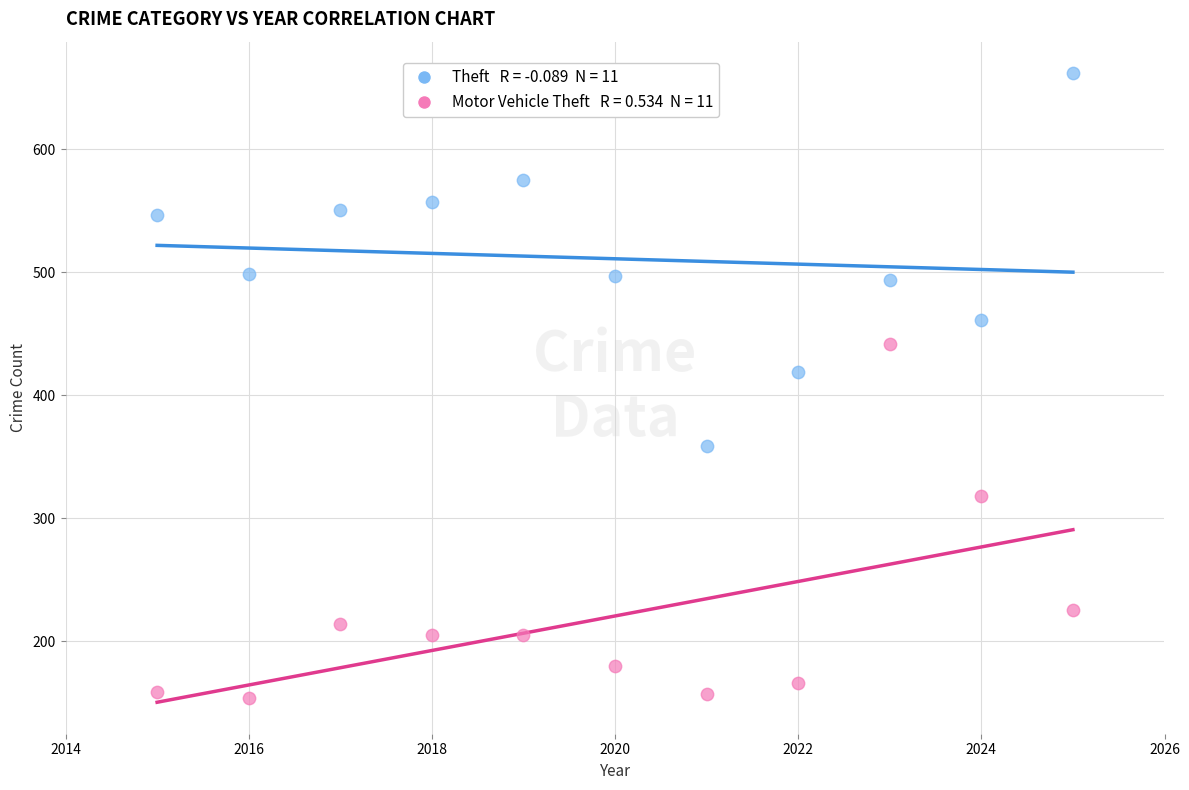

Across all data points, what is the range of X values (max minus min)?

10